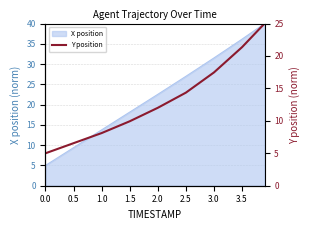

Is it true that X position equals 6.7 at 0.0?

False